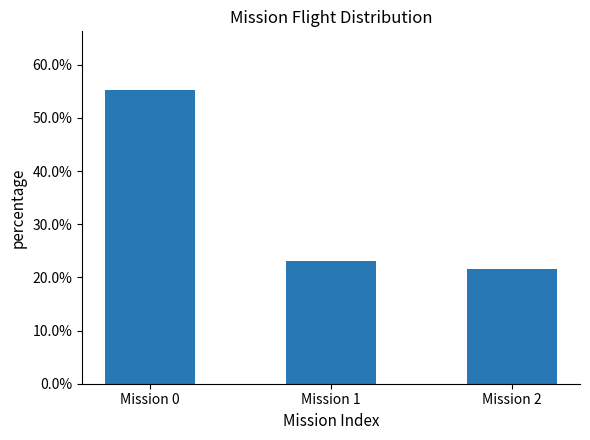

List the labels in order of value, largest first.

Mission 0, Mission 1, Mission 2